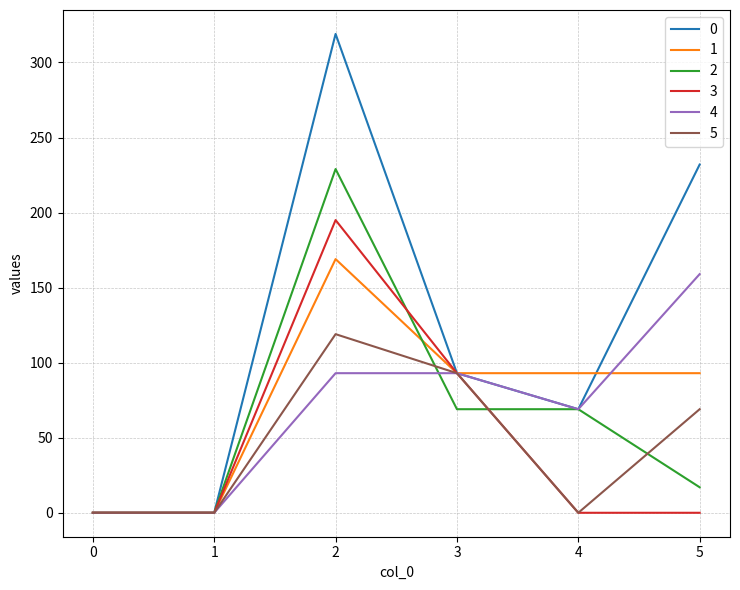

The value of 3 at 4 is 0.0. True or false?

True